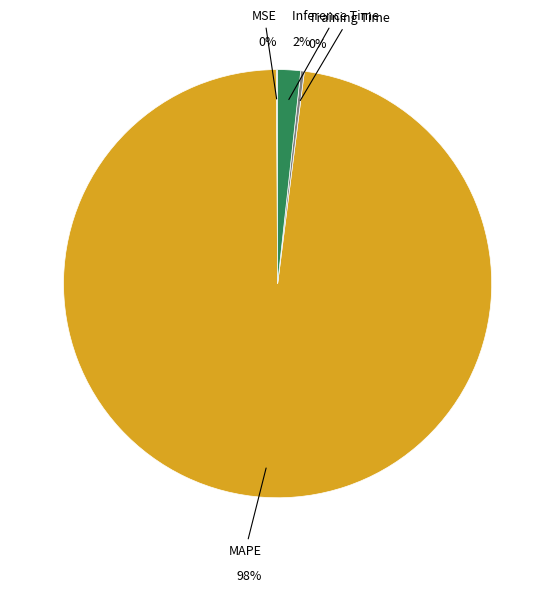

Count the number of slices in the pie.

5